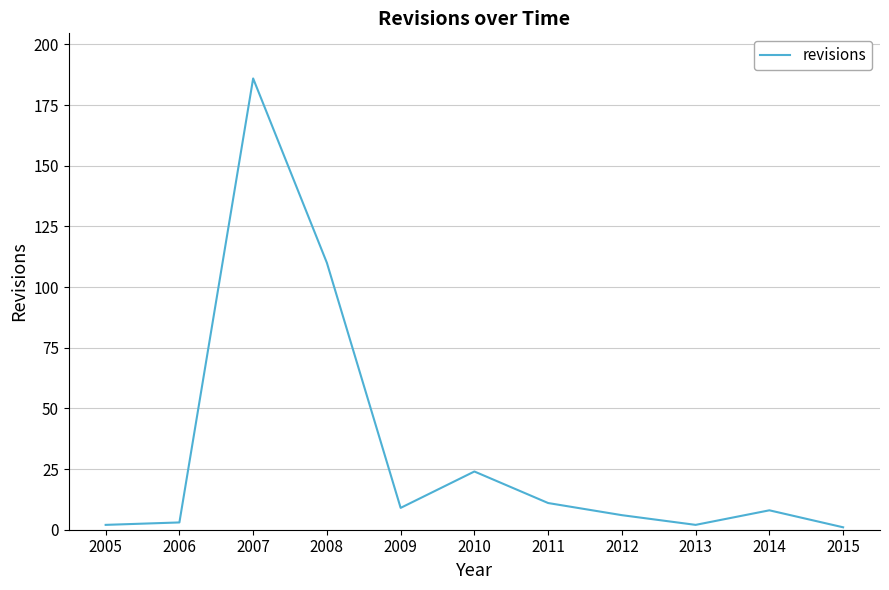

How many distinct data groups are displayed?

1